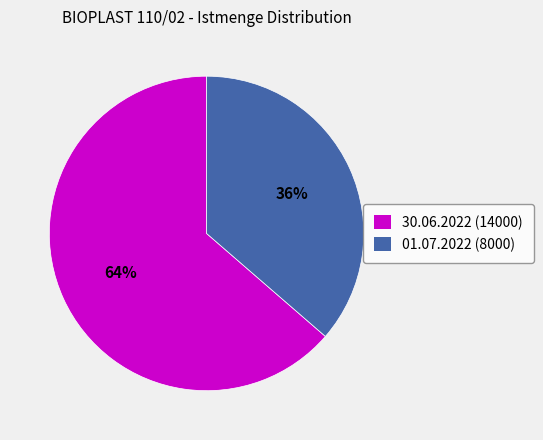

What is the ratio of the value at 01.07.2022 (8000) to the value at 30.06.2022 (14000)?

0.6